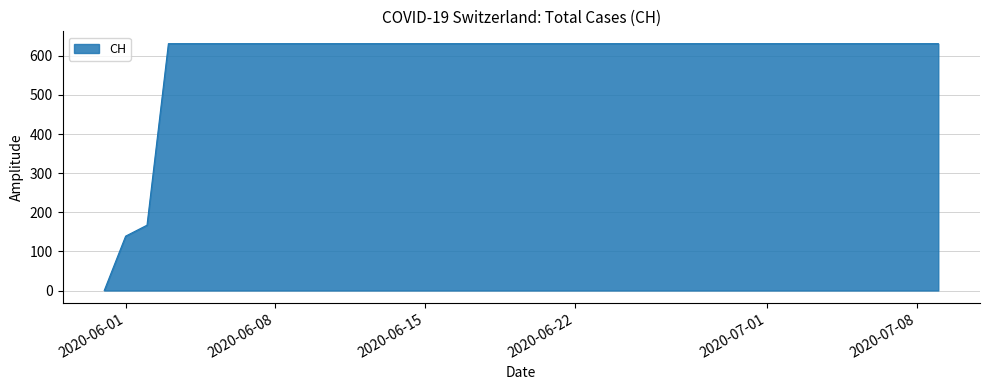

What is the difference between the maximum and minimum values?

631